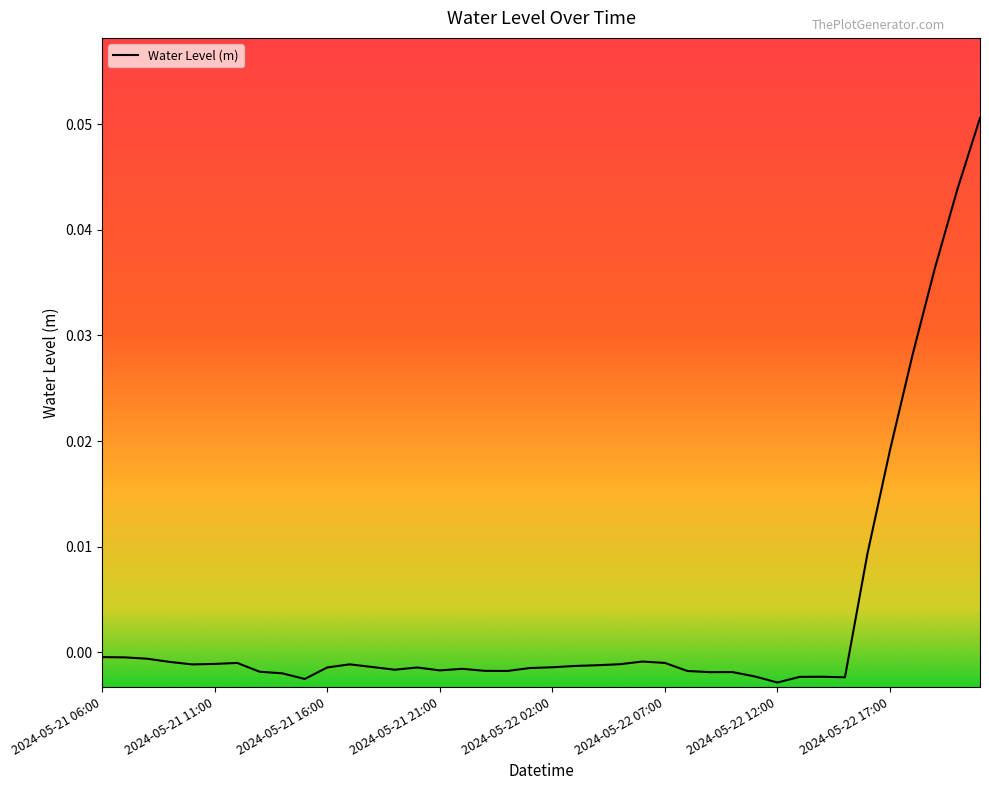

Reading right to left, extract all data points from this chart.

0.1	0.0	0.0	0.0	0.0	0.0	-0.0	-0.0	-0.0	-0.0	-0.0	-0.0	-0.0	-0.0	-0.0	-0.0	-0.0	-0.0	-0.0	-0.0	-0.0	-0.0	-0.0	-0.0	-0.0	-0.0	-0.0	-0.0	-0.0	-0.0	-0.0	-0.0	-0.0	-0.0	-0.0	-0.0	-0.0	-0.0	-0.0	-0.0